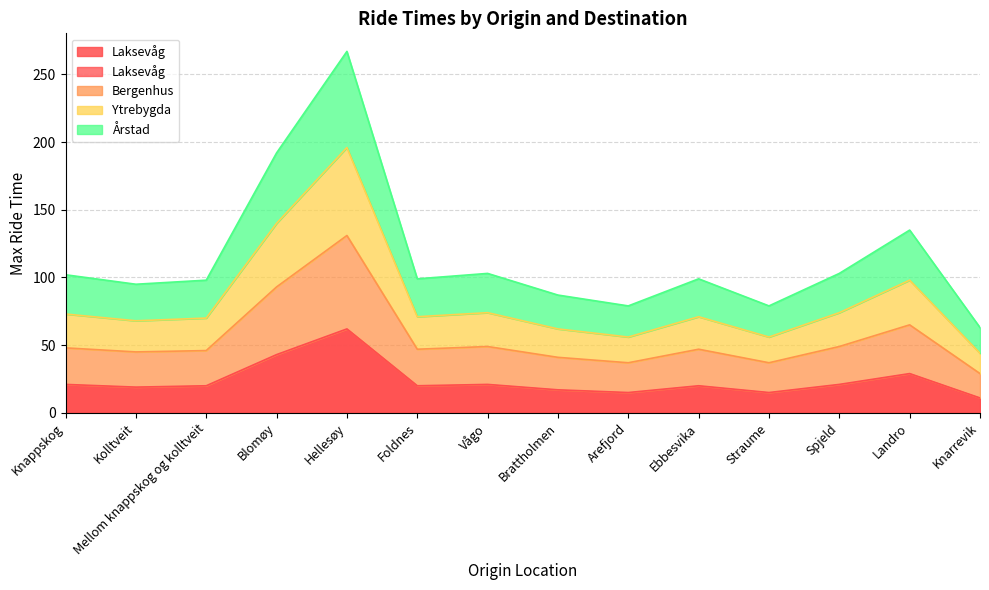

Between Vågo and Landro, which series saw the biggest shift?

Ytrebygda